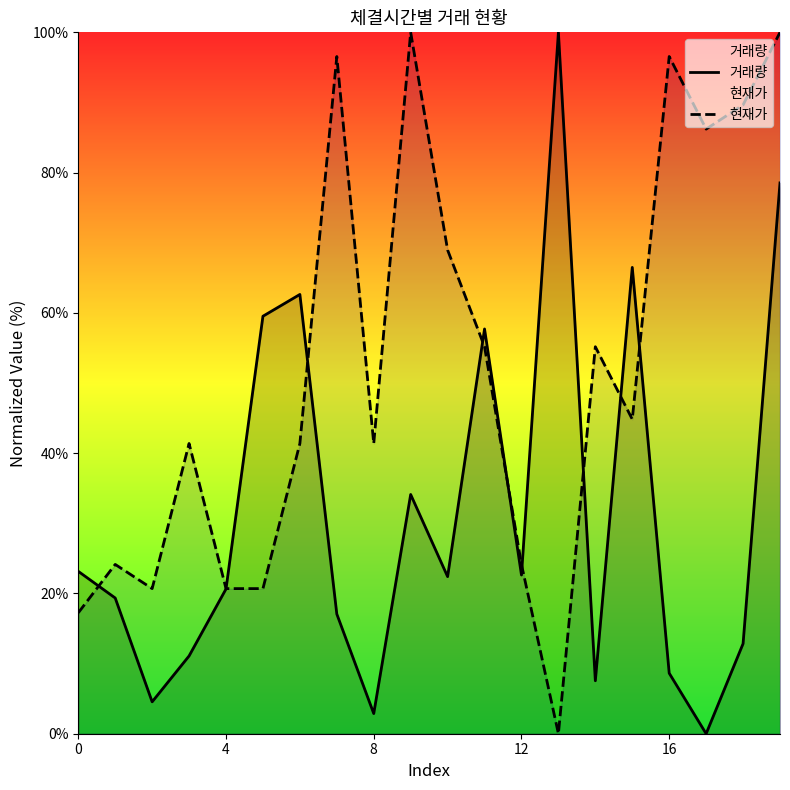

Which category has the highest value in the 거래량 series?

13